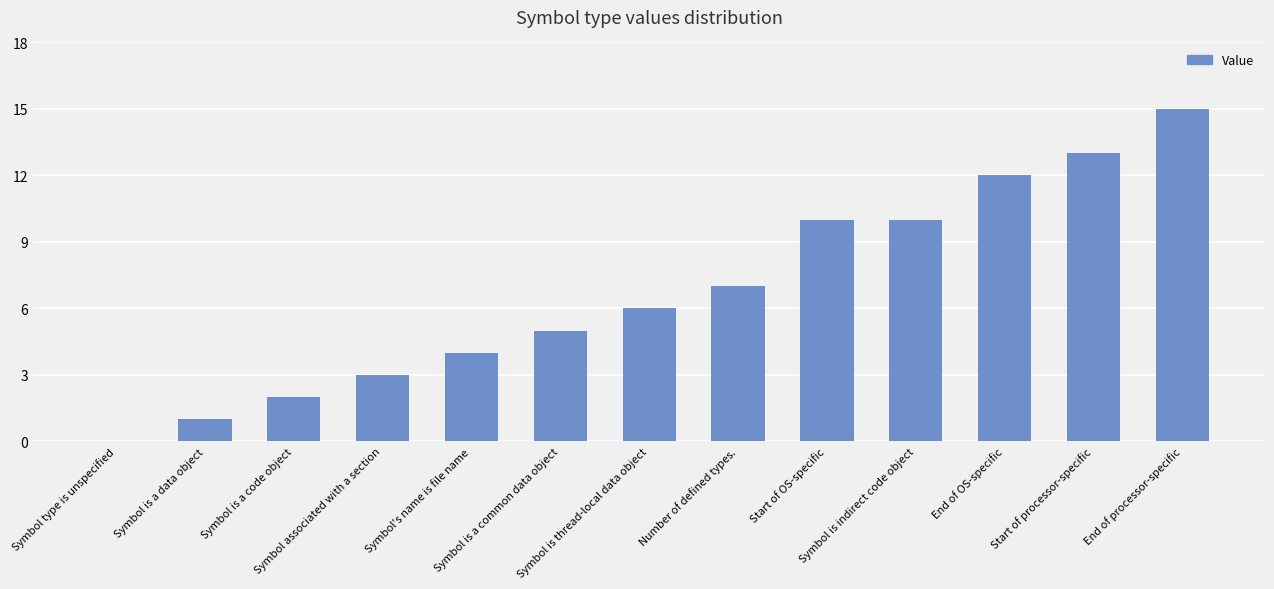

What is the greatest value displayed?

15